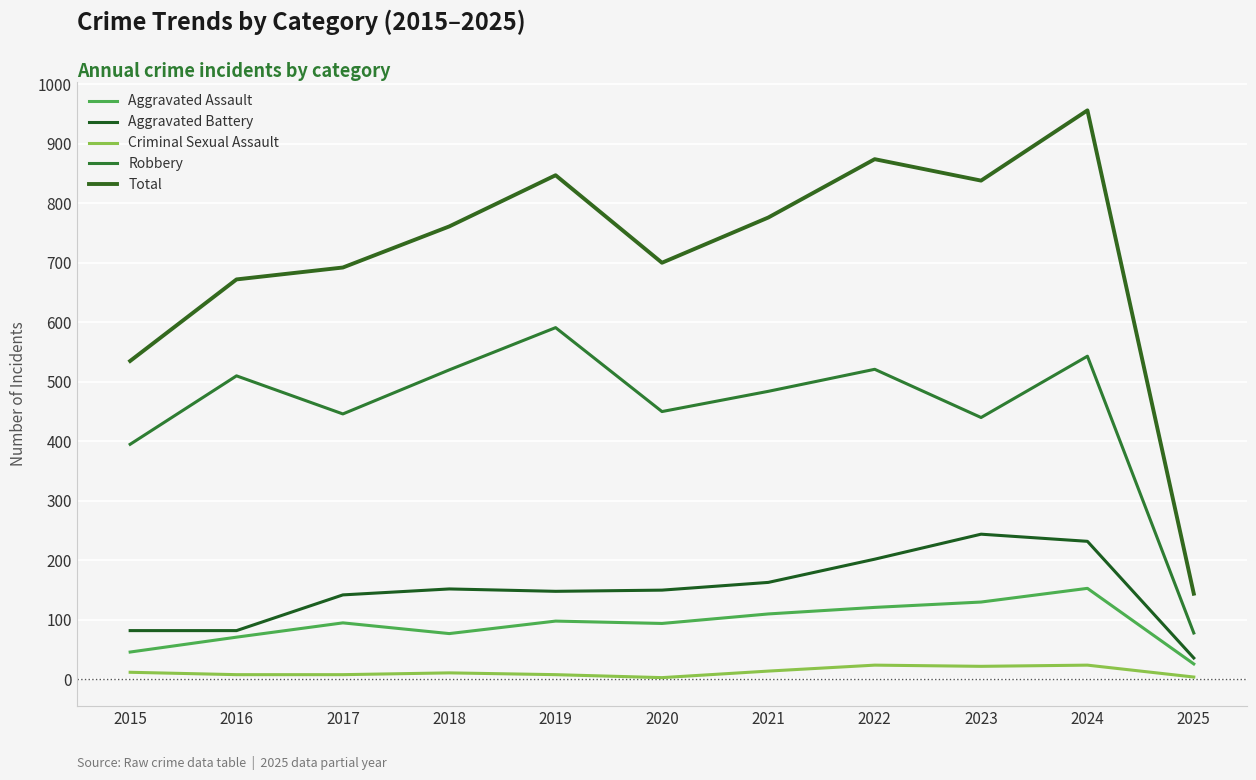

Between 2021 and 2016, which is larger?

2021